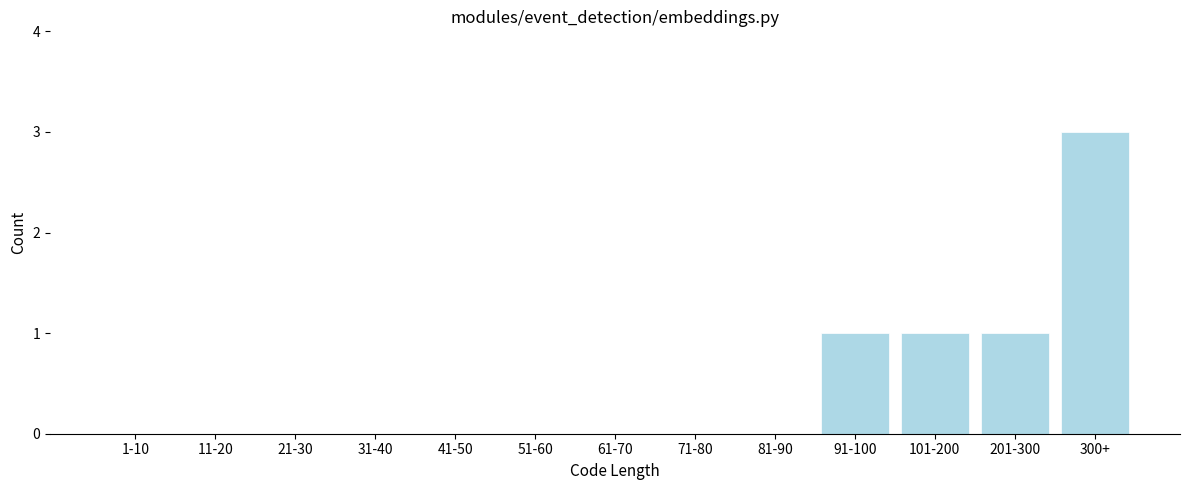

Reading left to right, list all the values displayed in this chart.

1-10=0	11-20=0	21-30=0	31-40=0	41-50=0	51-60=0	61-70=0	71-80=0	81-90=0	91-100=1	101-200=1	201-300=1	300+=3